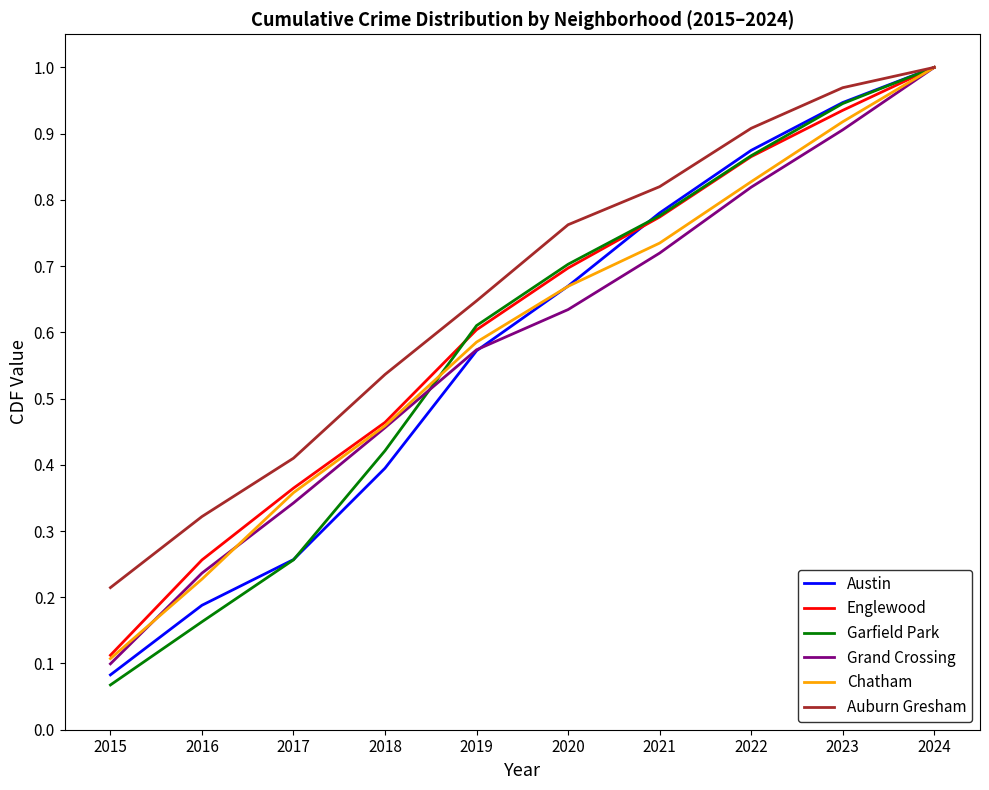

Rank the categories by Austin value from highest to lowest.

2024, 2023, 2022, 2021, 2020, 2019, 2018, 2017, 2016, 2015